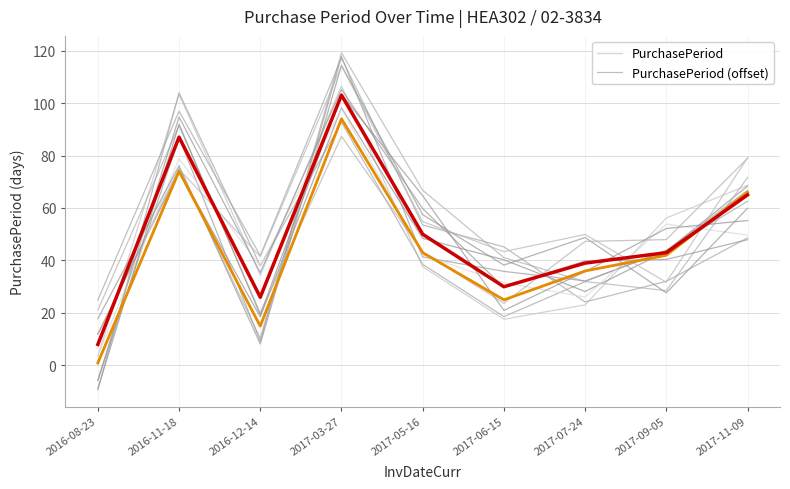

Where is PurchasePeriod (offset) nearest to the value 47?

2017-05-16